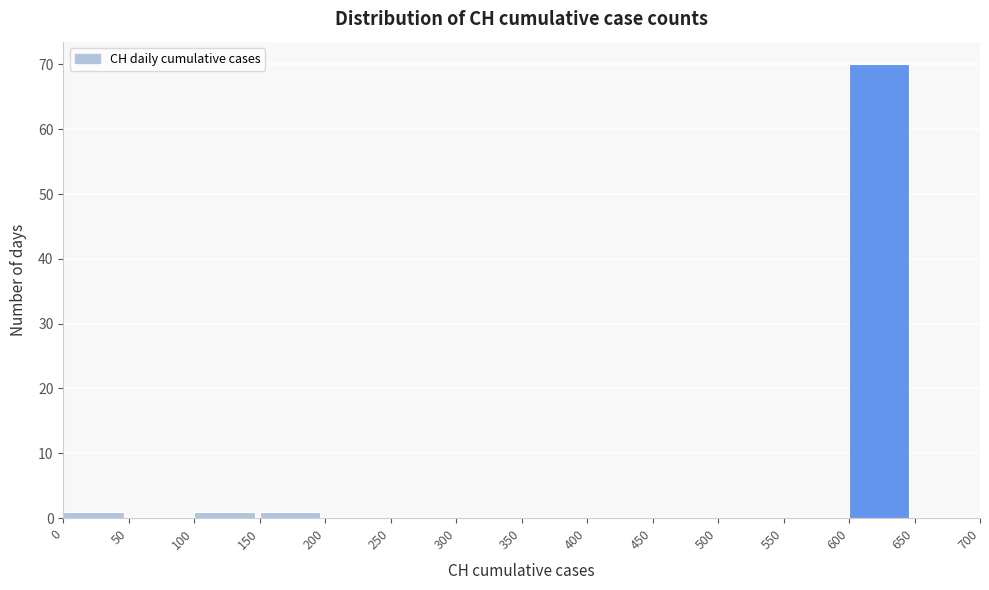

Over which range of the x-axis is the bar tallest?

600 to 650